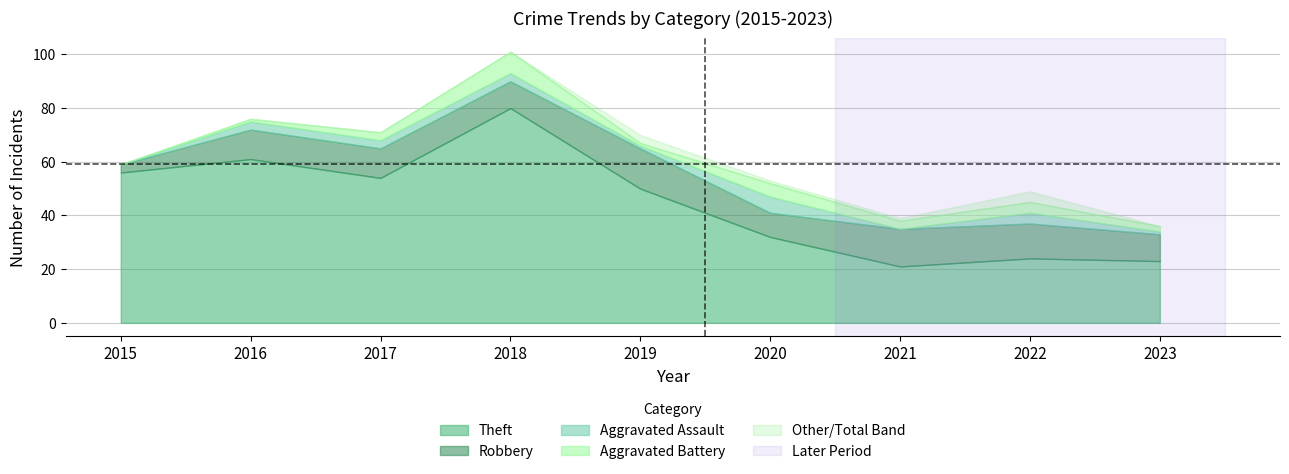

Which category has the highest value in the Theft series?

2018